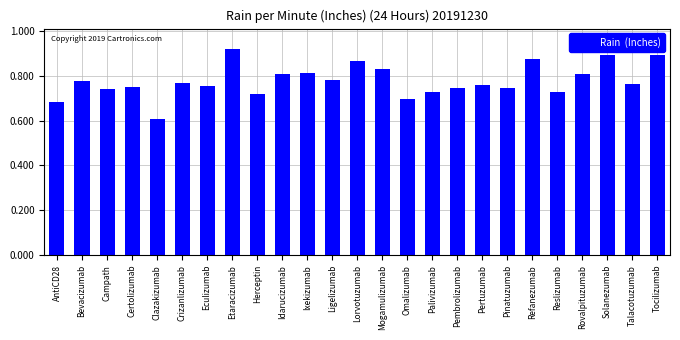

What is the sum of the values at Lorvotuzumab and Talacotuzumab?

1.6